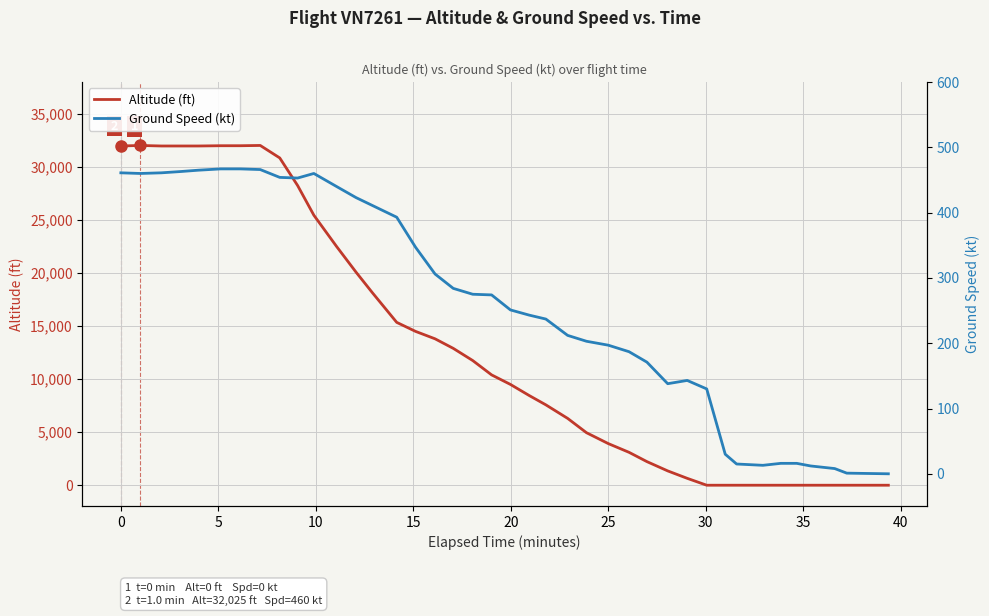

True or false: Altitude (ft) and Ground Speed (kt) intersect in this chart.

True